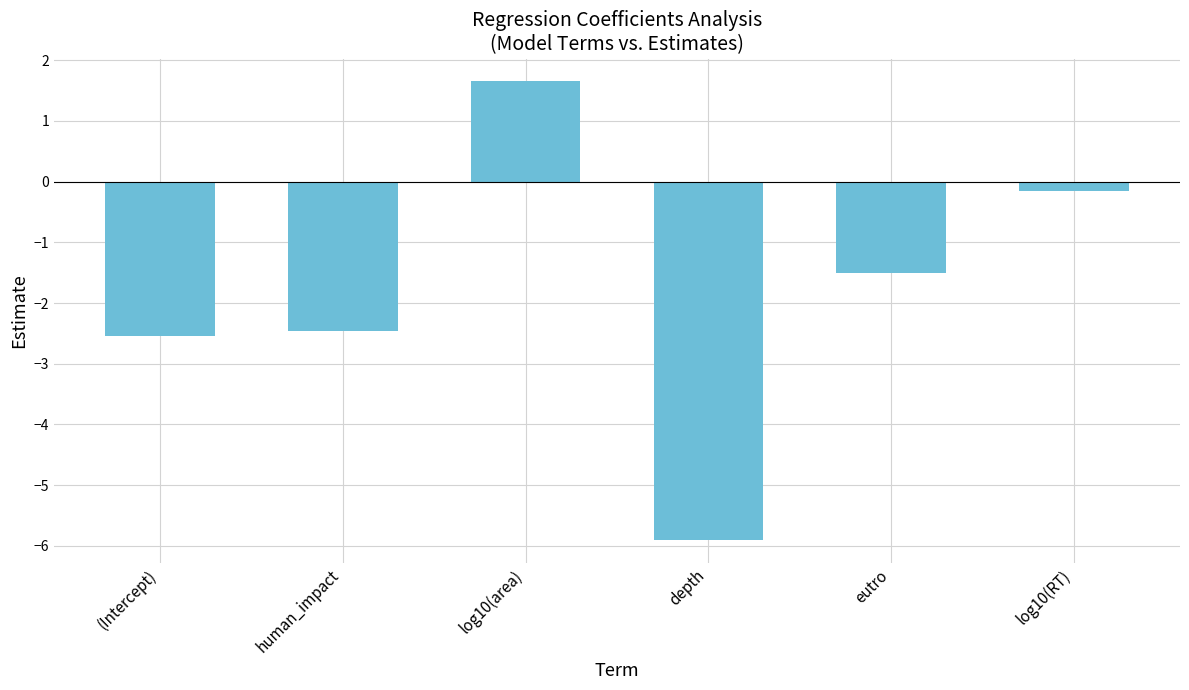

Rank the categories by value from lowest to highest.

depth, (Intercept), human_impact, eutro, log10(RT), log10(area)